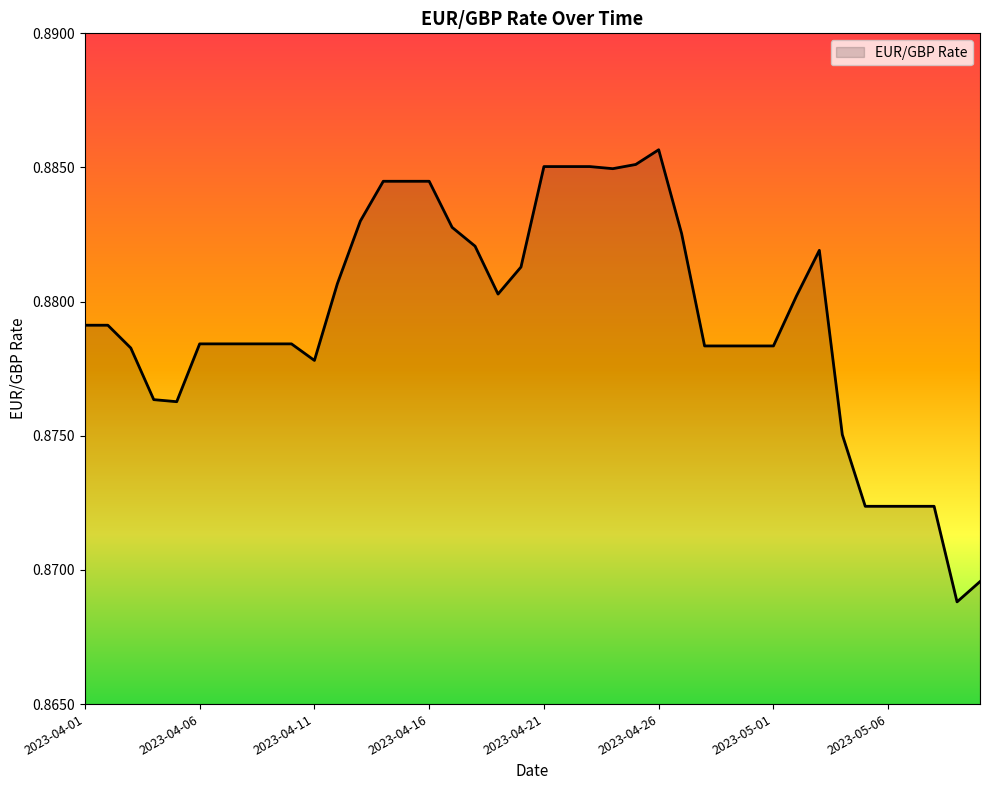

How many series are shown in this chart?

1